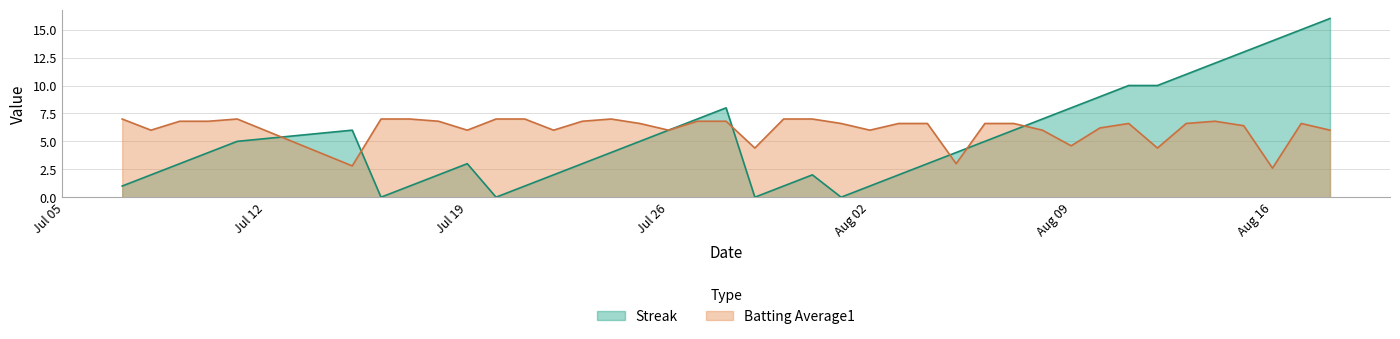

Which series changed the most between Jul 19 and Aug 16?

Streak